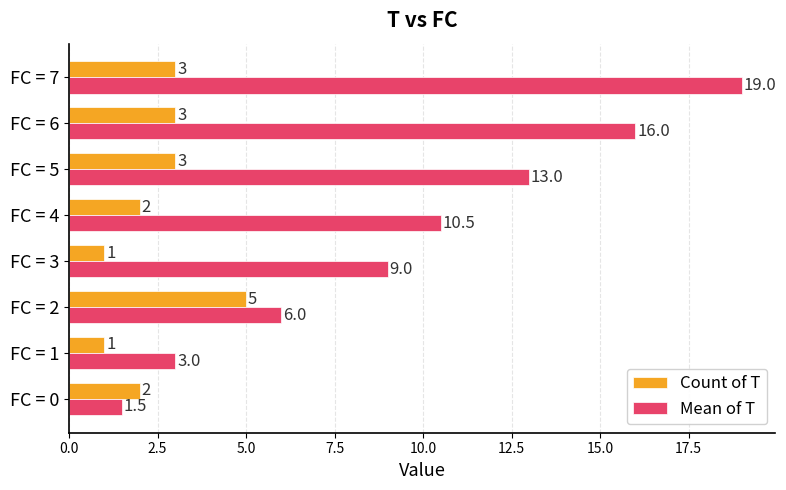

Which series has the largest range (max minus min)?

Mean of T